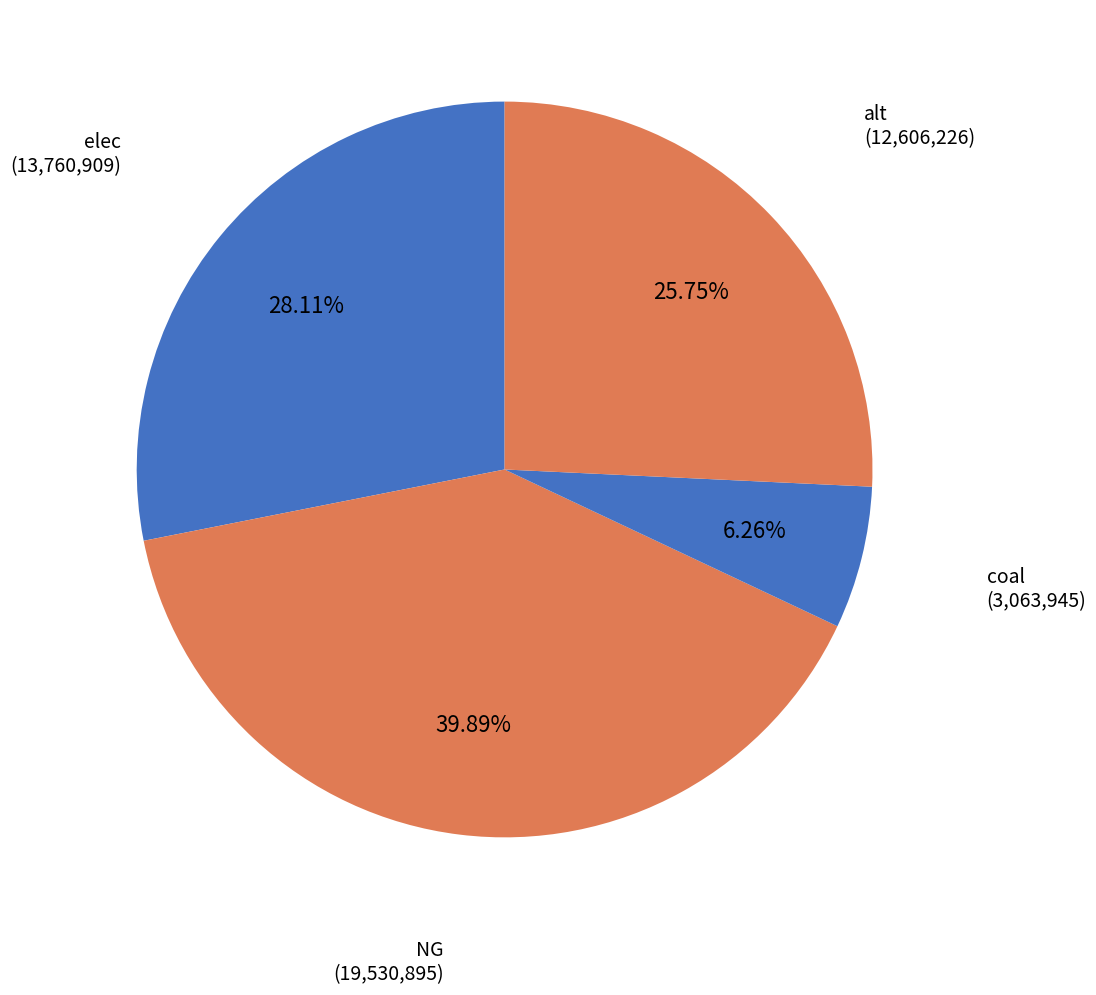

How many segments does this pie chart have?

4